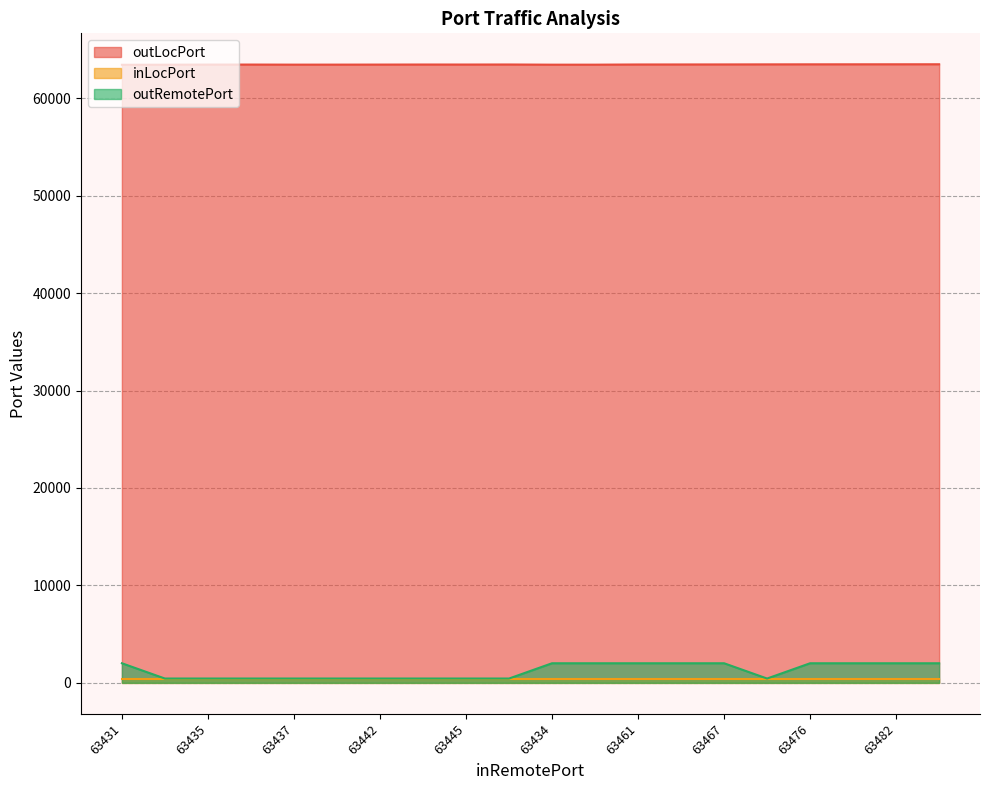

True or false: outRemotePort and outLocPort intersect in this chart.

False